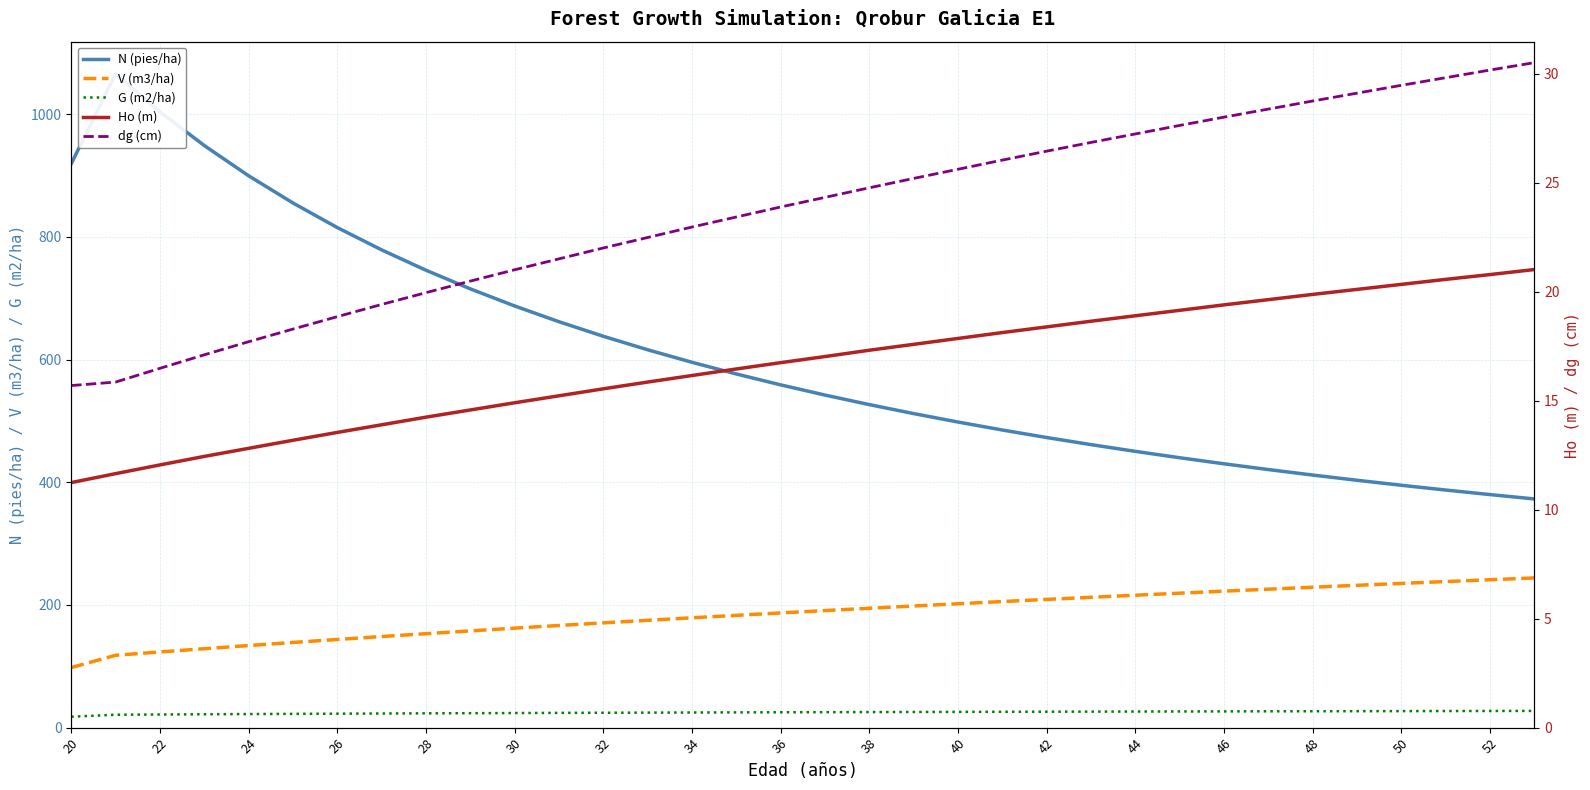

True or false: Ho (m) and G (m2/ha) cross at least once.

False